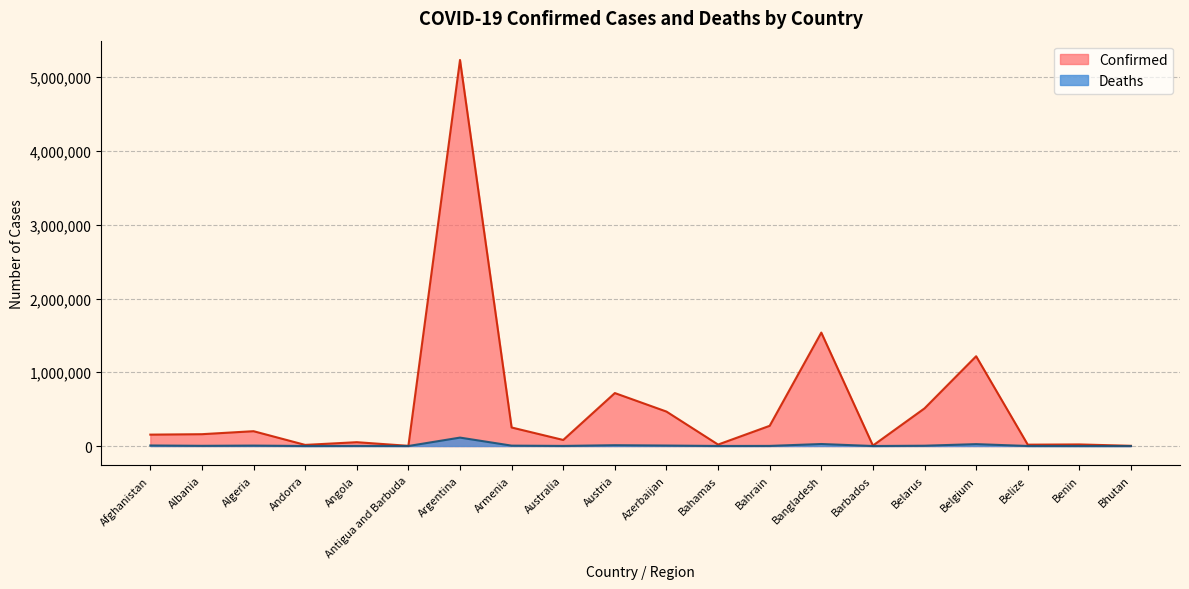

Which series has the largest total across all categories?

Confirmed